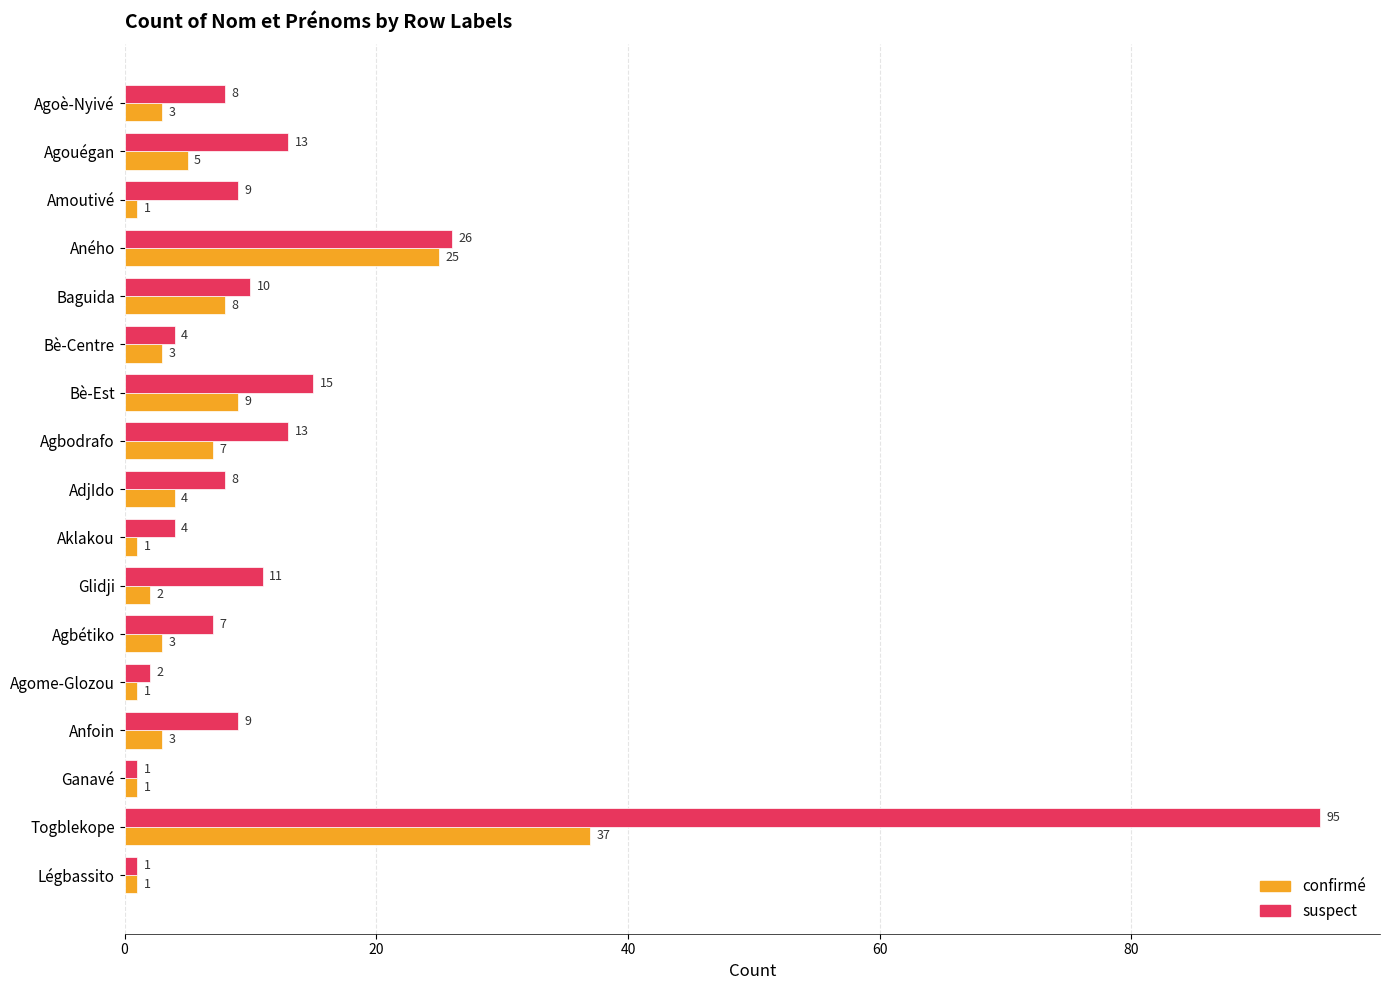

List the series in order of their peak value, lowest first.

confirmé, suspect